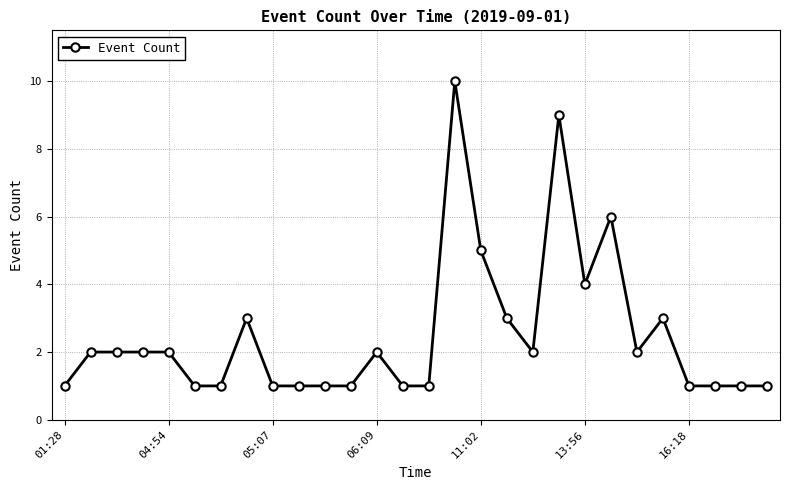

What is the sum of all values?

70